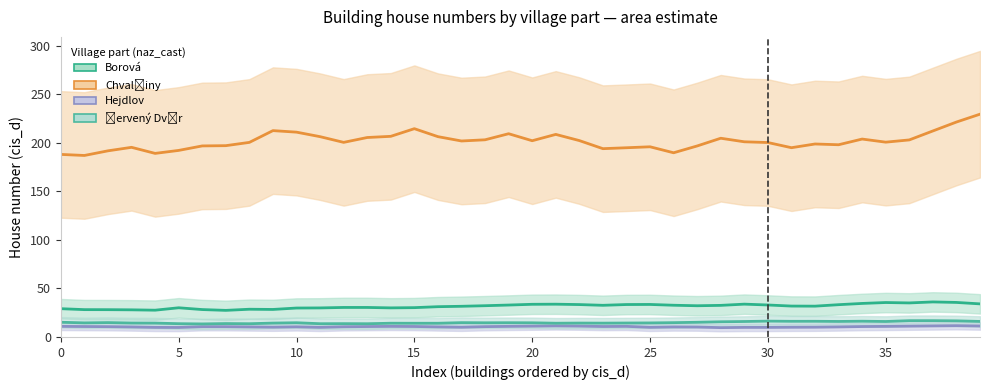

Which has a higher value, 29 or 27?

29